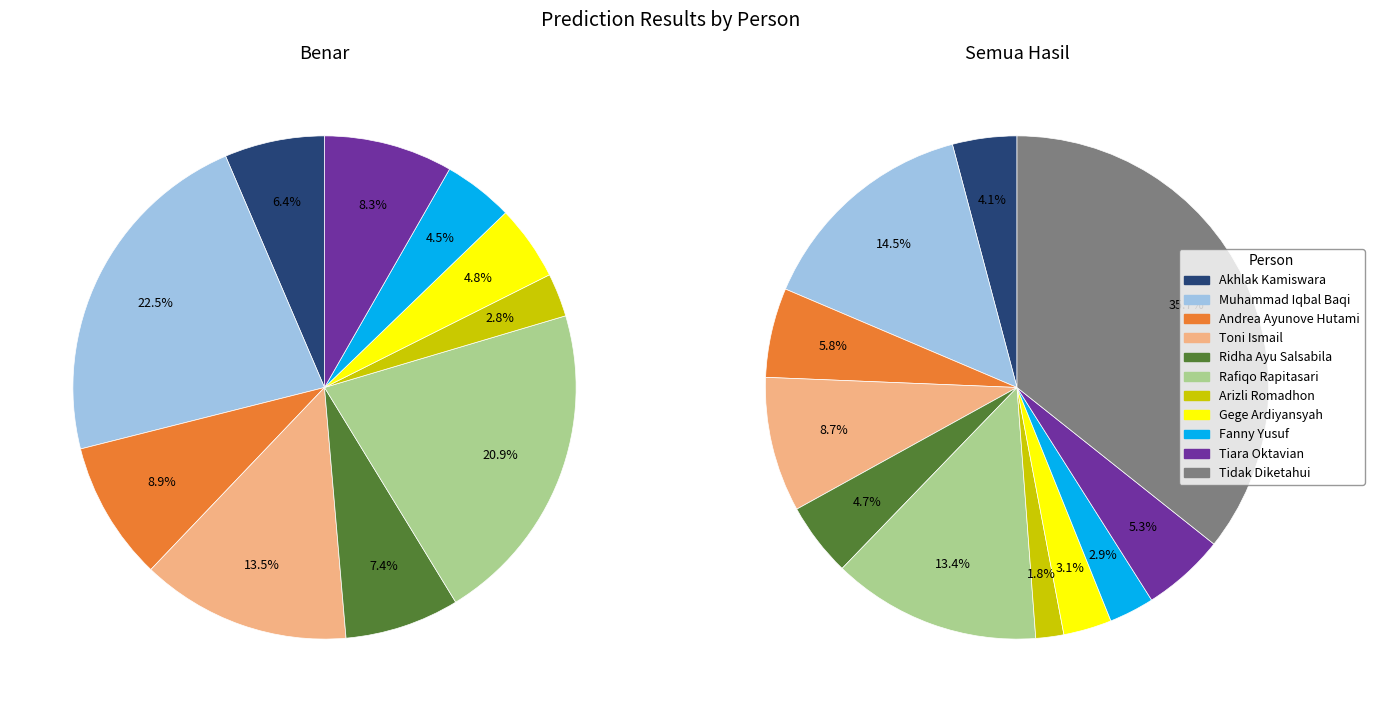

Combined, what portion of the pie is Muhammad Iqbal Baqi and Ridha Ayu Salsabila?

19.2%